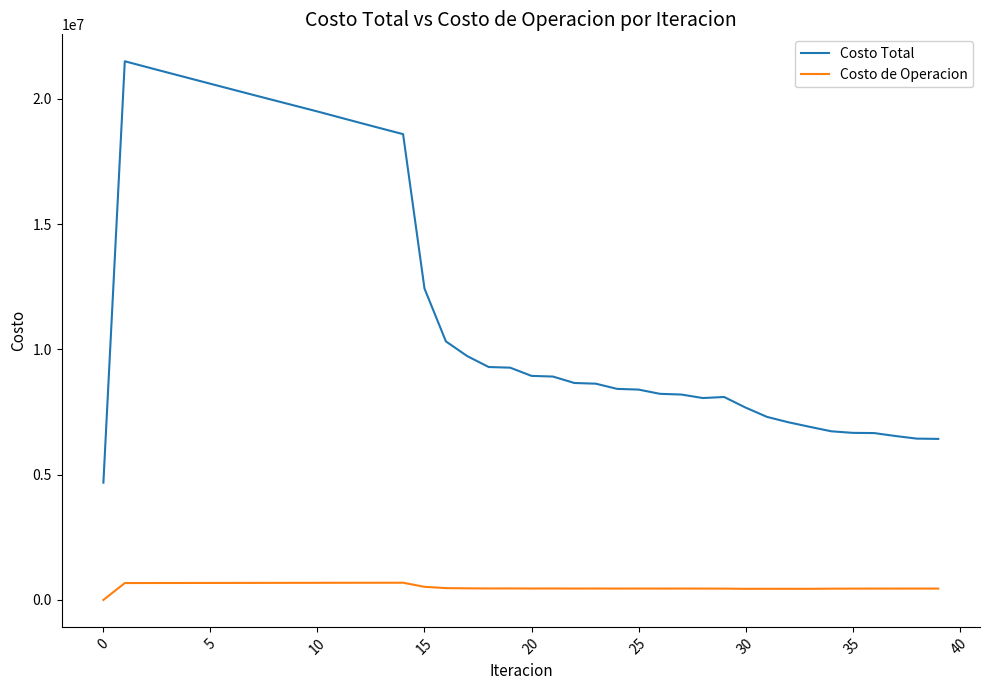

What is the difference between the maximum and second lowest values in the Costo Total series?

15069239.0